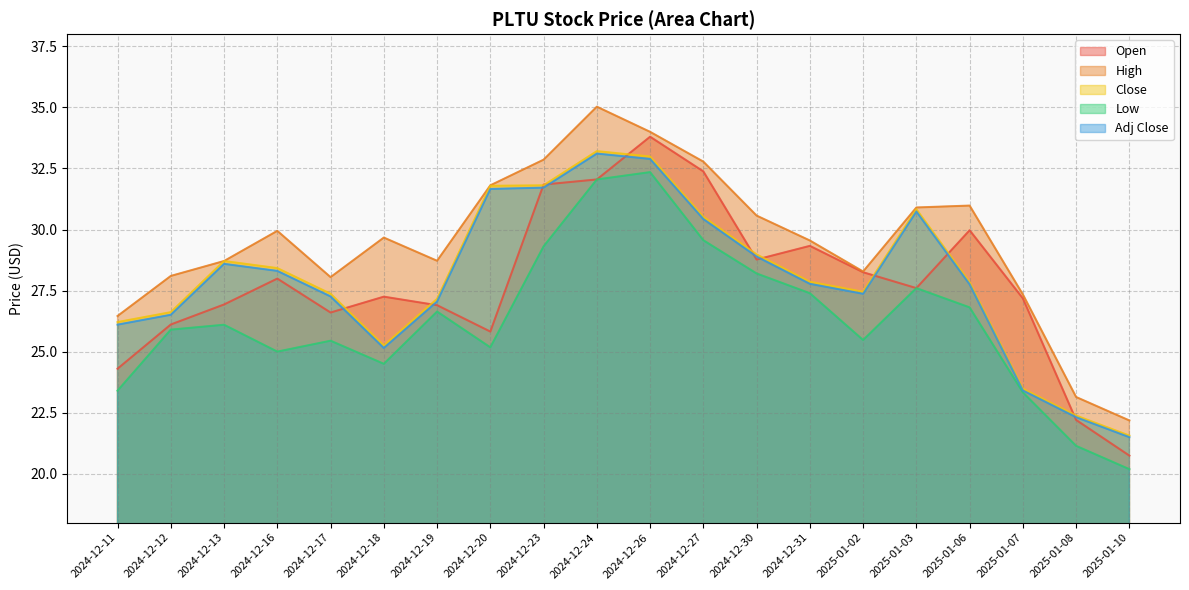

What is the difference between the second highest and second lowest values in the Adj Close series?

10.6